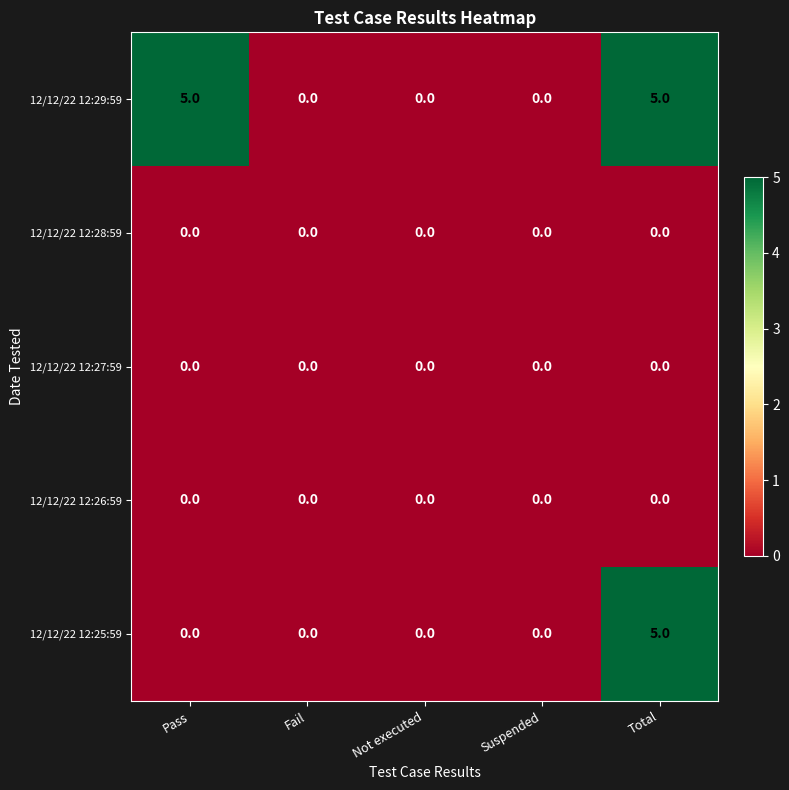

At which category is the sum across all series the highest?

Total